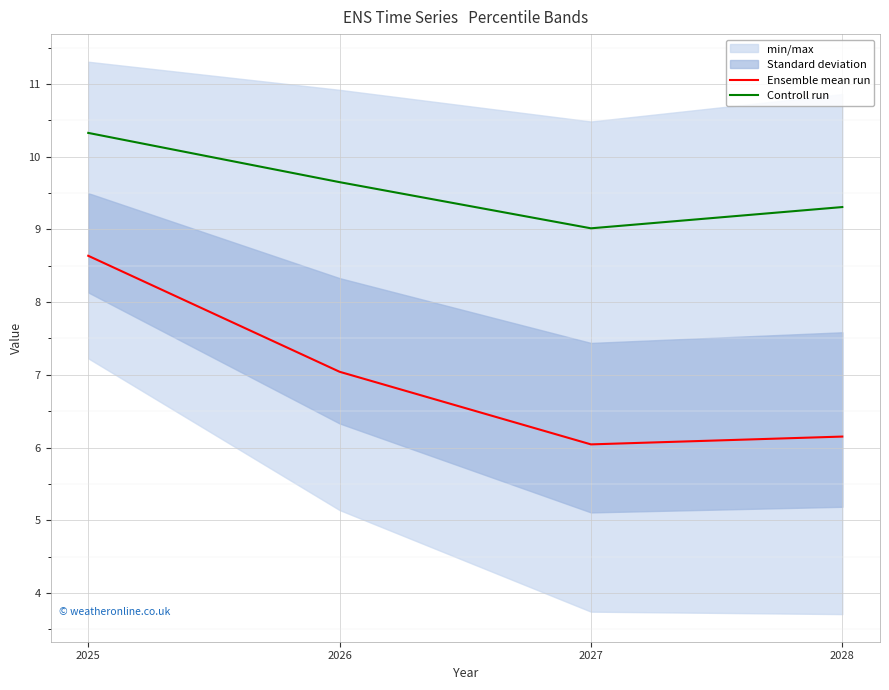

The value of Ensemble mean run at 2028 is 6.2. True or false?

True